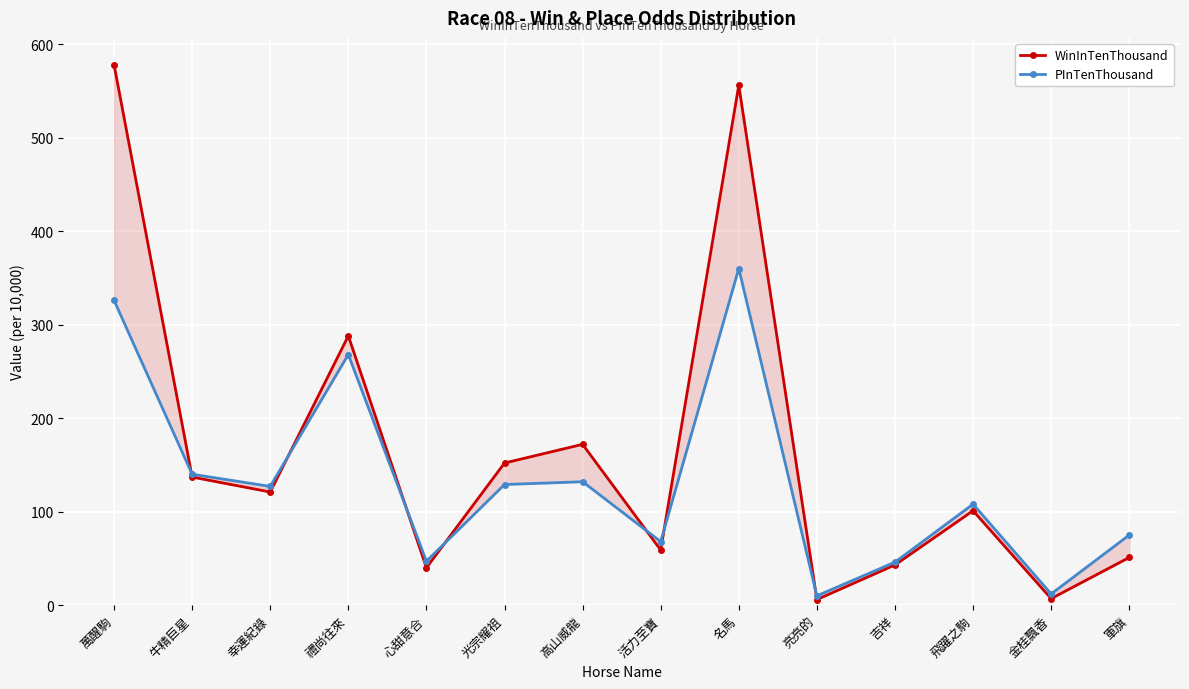

The value of PInTenThousand at 禮尚往來 is 420. True or false?

False